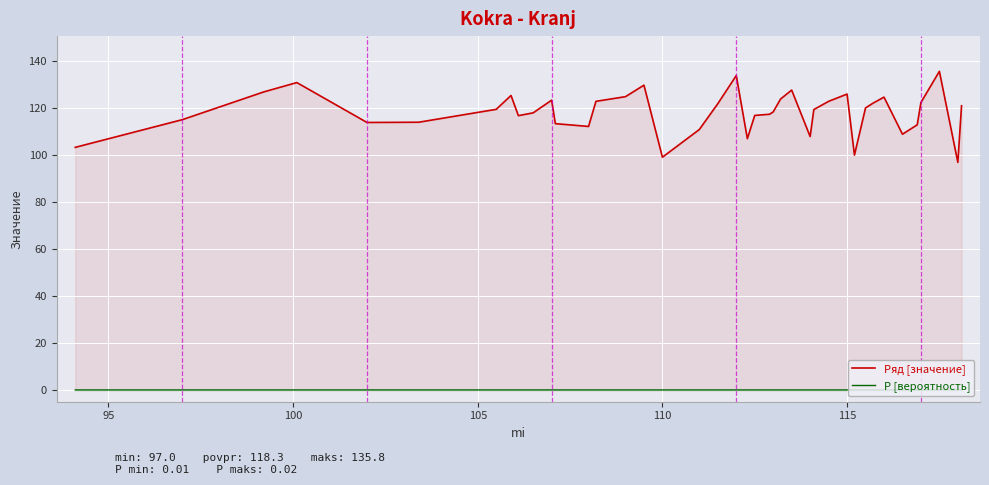

What is the minimum value for Ряд [значение]?

97.0